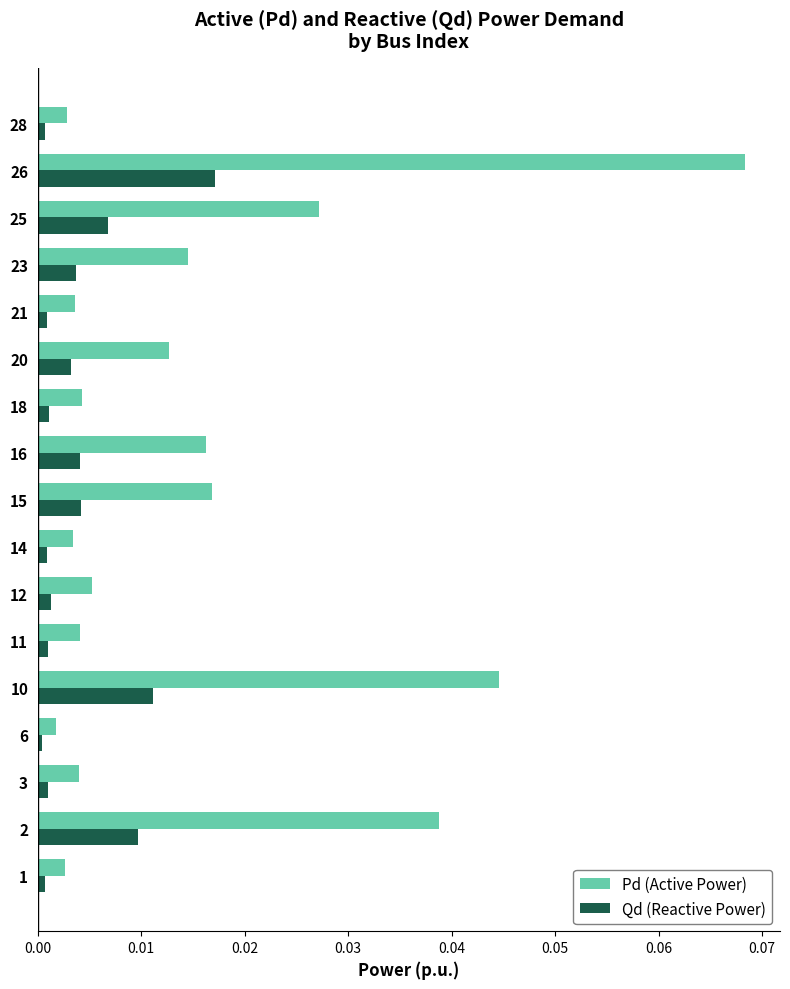

At 23, list the series in order from largest to smallest.

Pd (Active Power), Qd (Reactive Power)